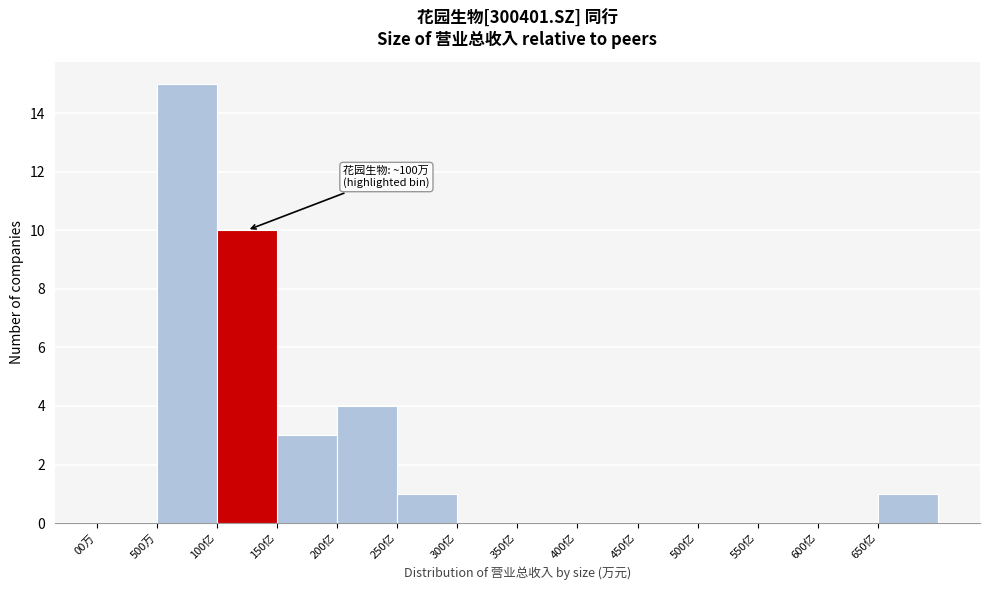

Reading left to right, list all the values displayed in this chart.

00万=0	500万=15	100亿=10	150亿=3	200亿=4	250亿=1	300亿=0	350亿=0	400亿=0	450亿=0	500亿=0	550亿=0	600亿=0	650亿=1